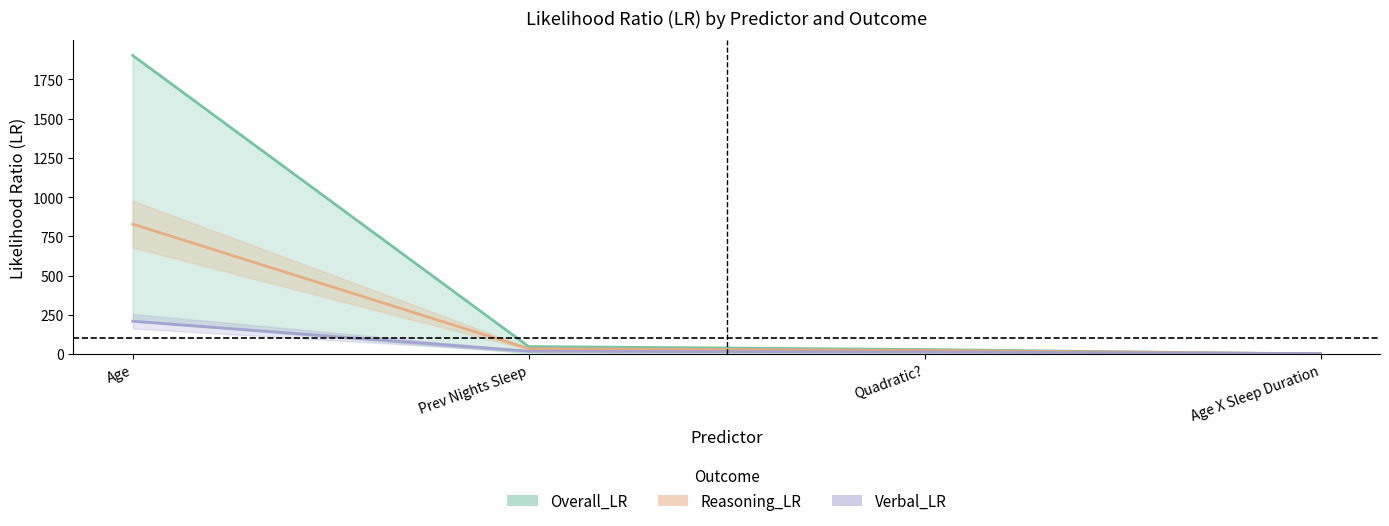

At which category is the sum across all series the highest?

Age